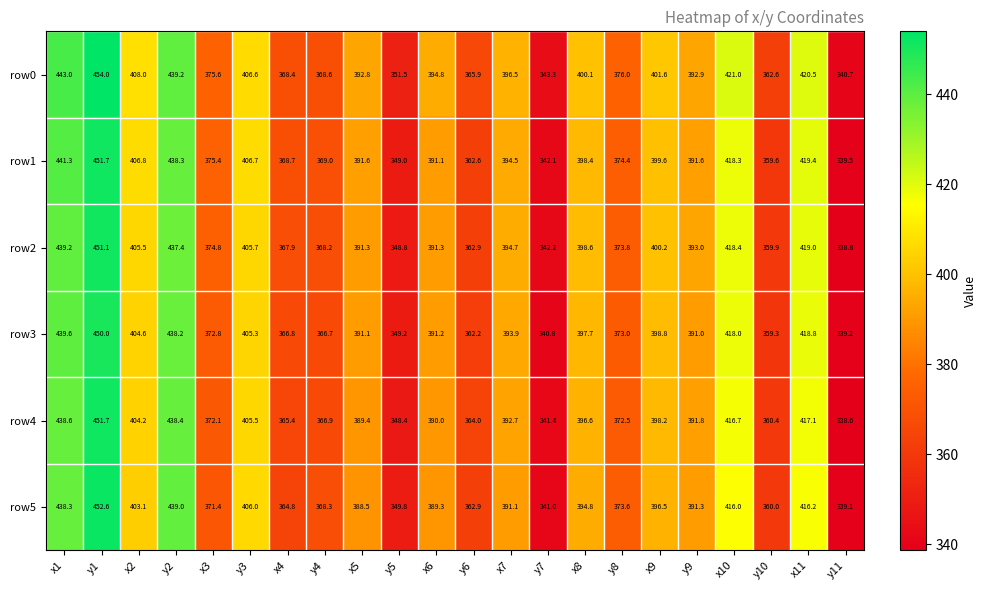

What is the difference between the row3 values at x6 and y4?

24.5